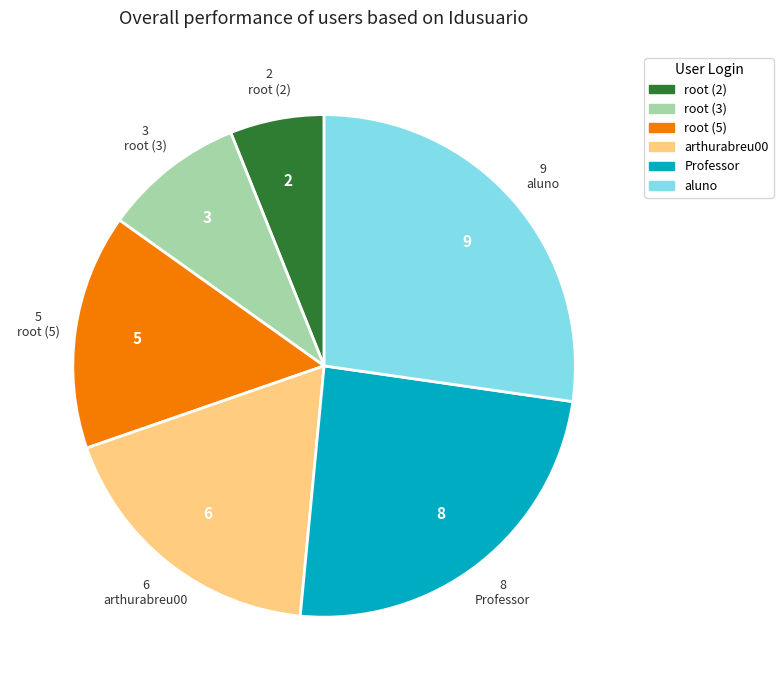

Is there any slice that represents more than half of the pie?

No